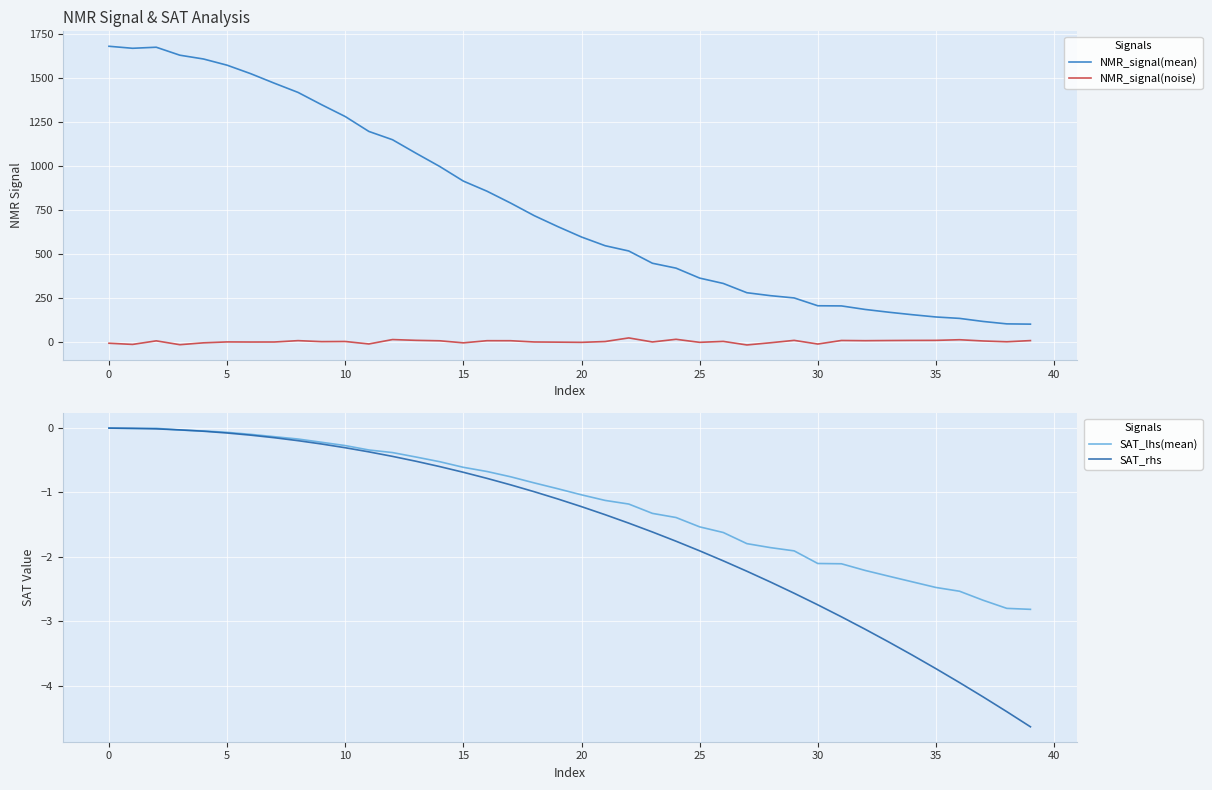

What are all the series names shown in the legend?

NMR_signal(mean), NMR_signal(noise), SAT_lhs(mean), SAT_rhs